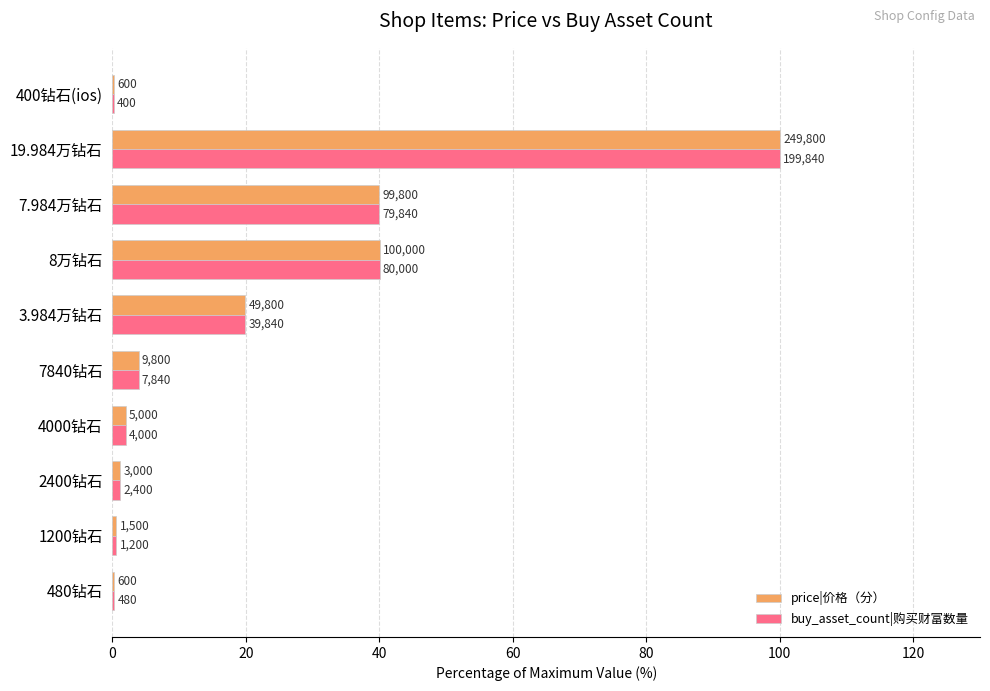

What is the difference between the maximum and minimum values in the buy_asset_count|购买财富数量 series?

99.8